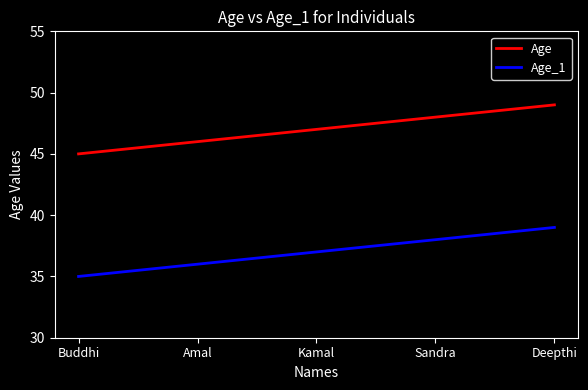

Reading left to right, what are all the values shown in this chart?

Age: Buddhi=45	Amal=46	Kamal=47	Sandra=48	Deepthi=49
Age_1: Buddhi=35	Amal=36	Kamal=37	Sandra=38	Deepthi=39